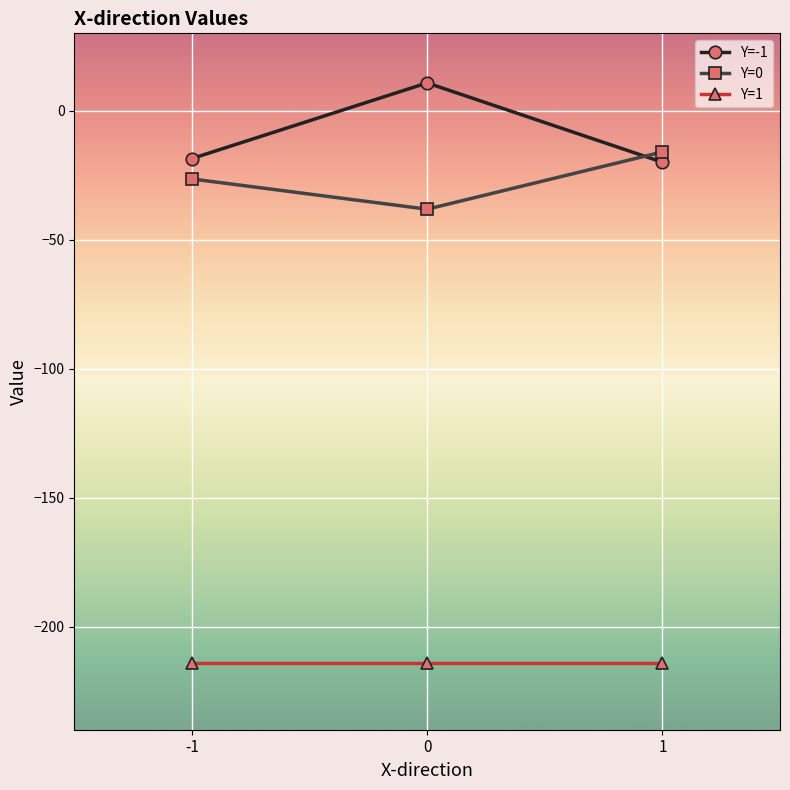

What is the difference between the highest and lowest values at 0?

224.8